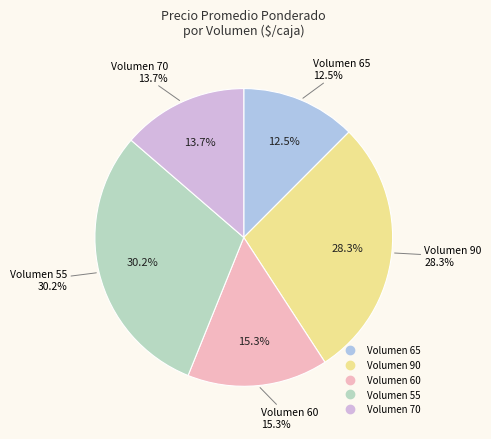

Is there a majority slice in this chart?

No